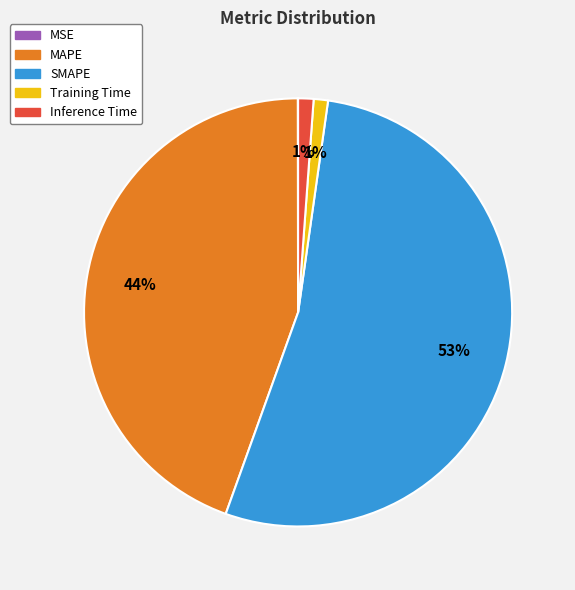

Is the sum of Inference Time and Training Time greater than half?

No